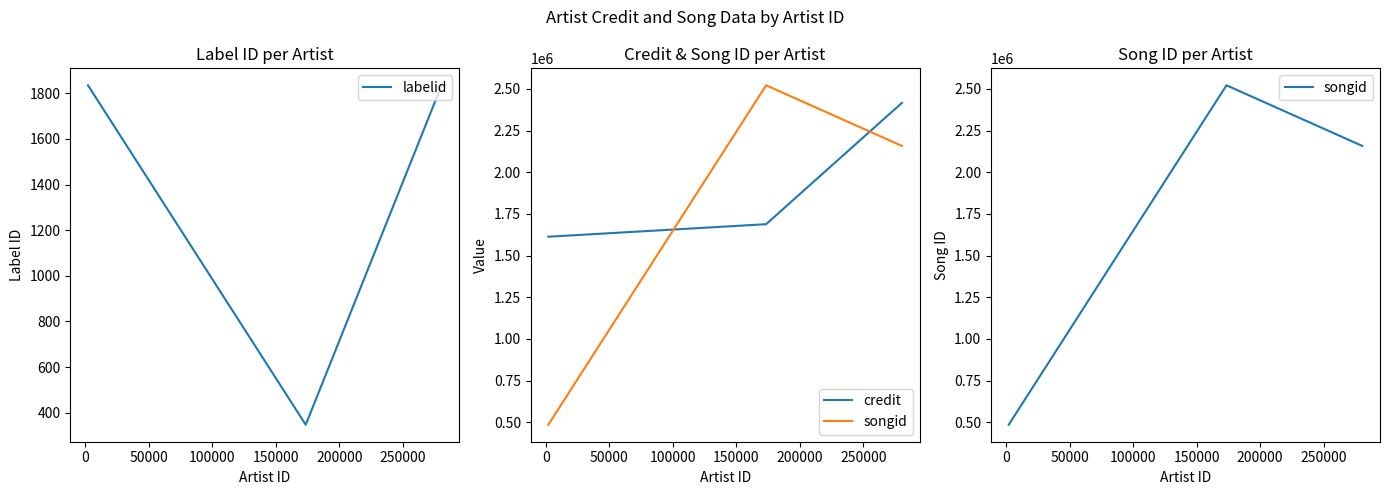

Which series has the widest spread of values?

songid